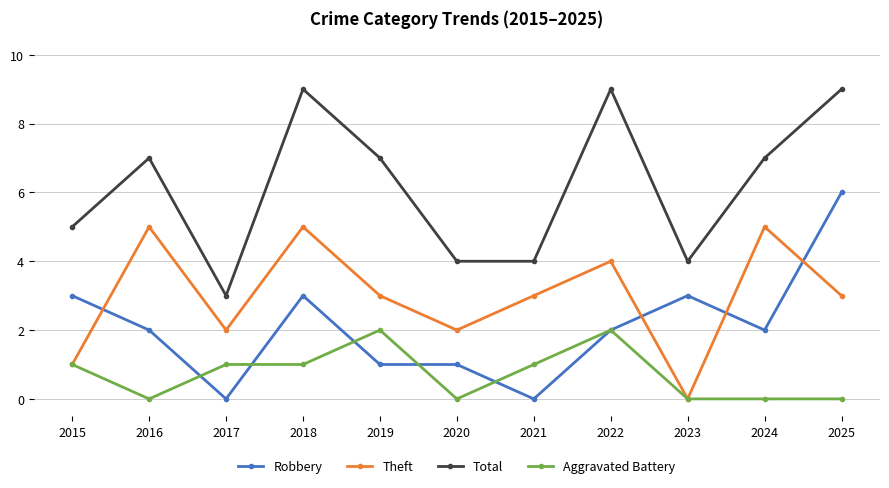

True or false: Total and Aggravated Battery intersect in this chart.

False